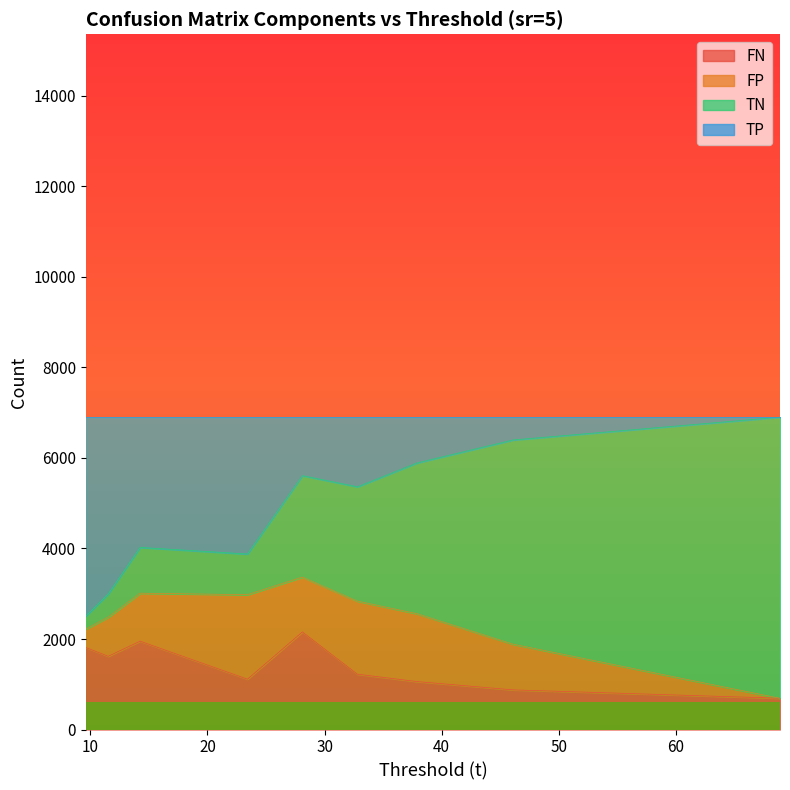

What is the minimum value for FN?

690.0